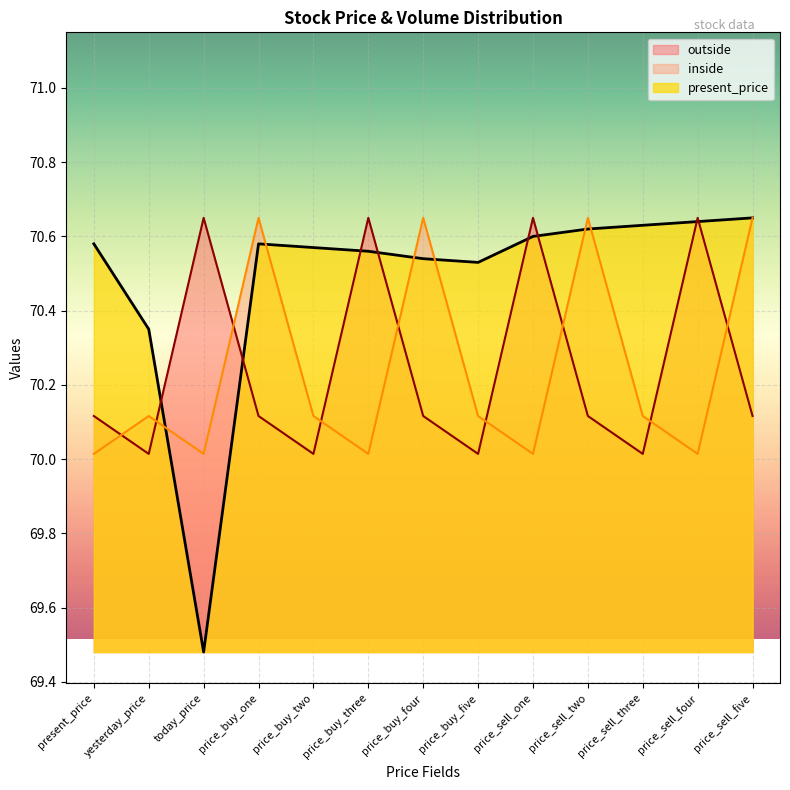

What is the sum of the inside values at price_sell_two and price_sell_five?

141.3